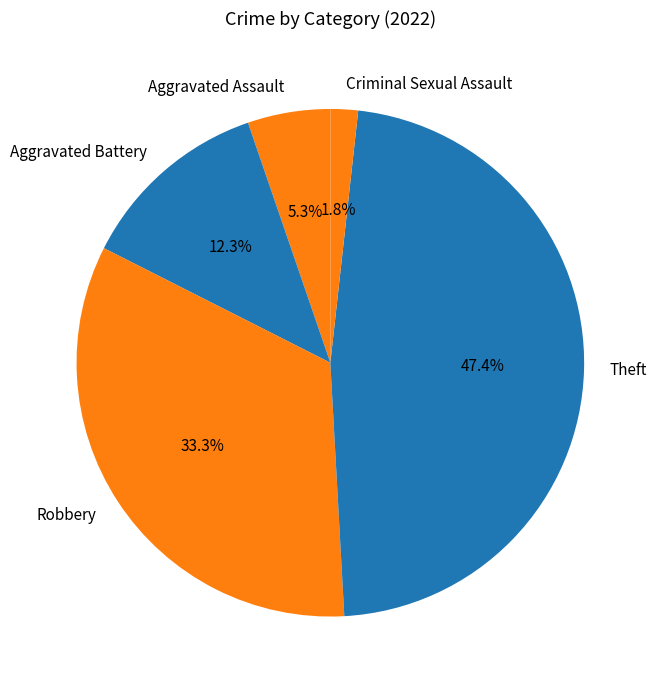

The Aggravated Assault slice represents 17% of the pie. True or false?

False